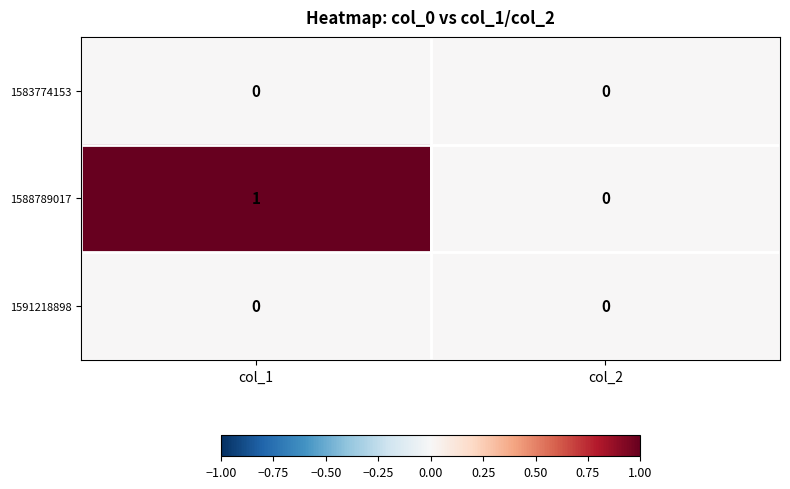

Which category has the lowest value in the 1588789017 series?

col_2